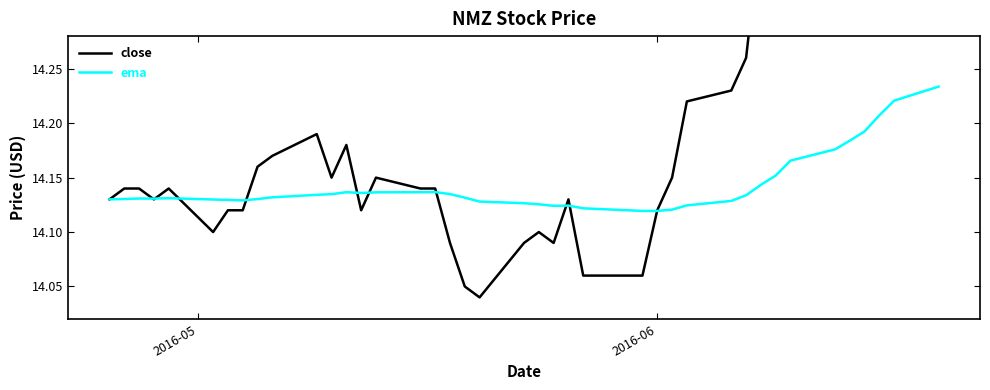

True or false: ema and close intersect in this chart.

True